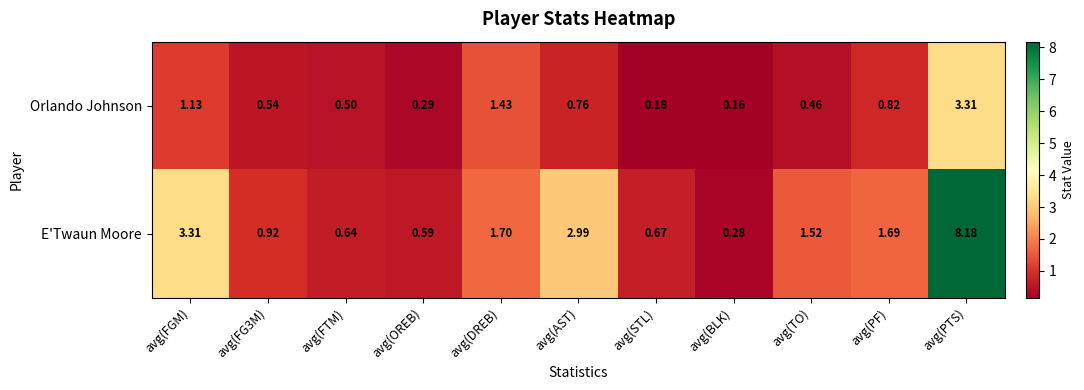

At which category is the sum across all series the highest?

avg(PTS)